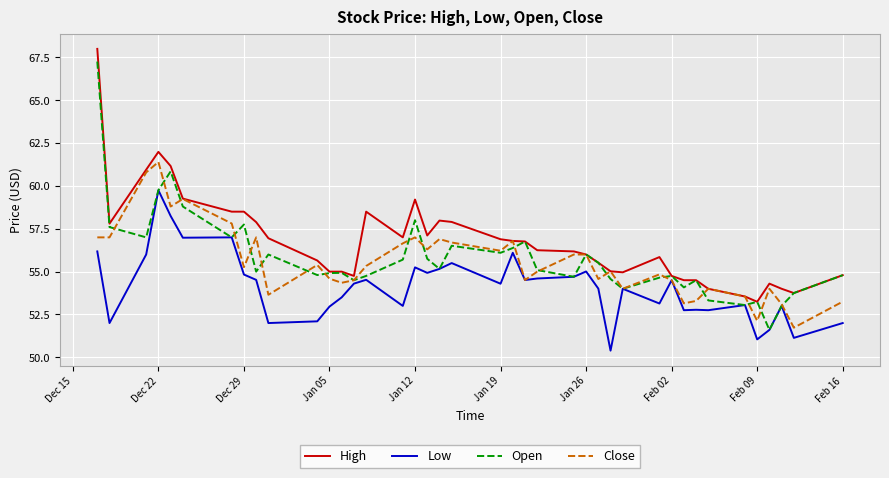

Does the chart have visible grid lines?

Yes